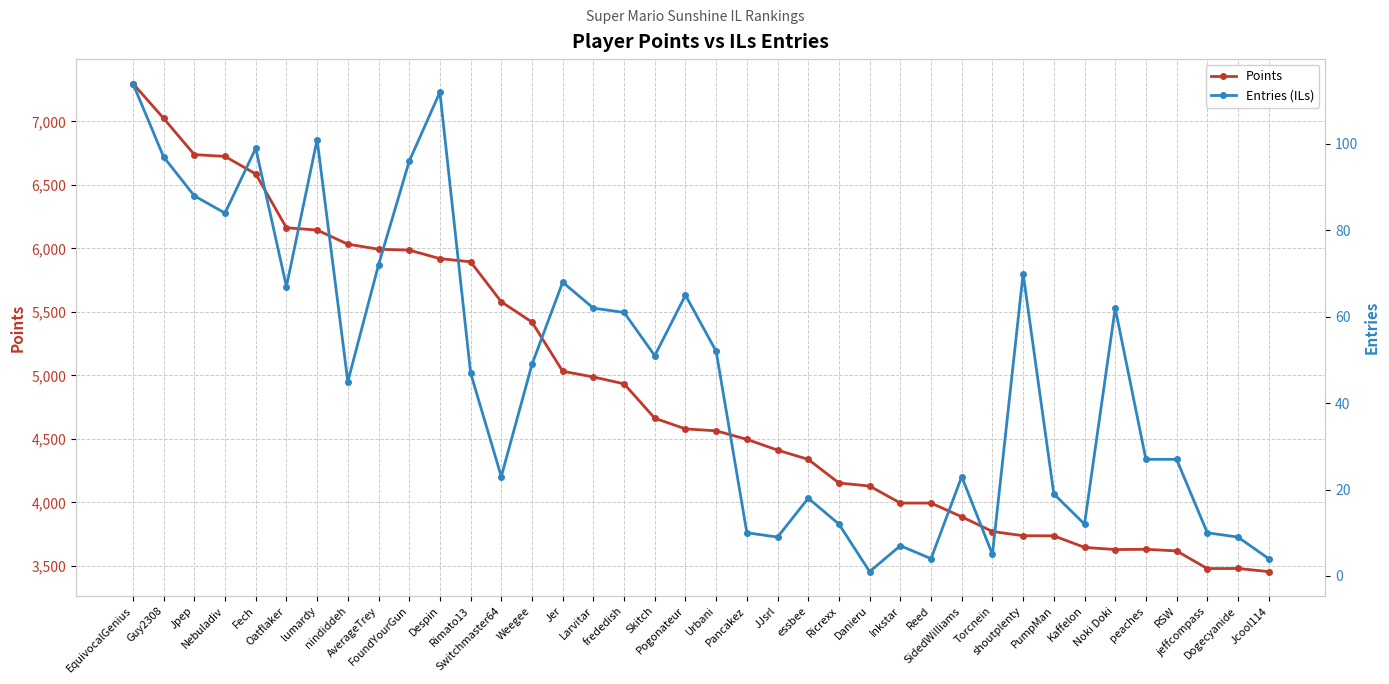

List the series in order of their overall mean, lowest first.

Entries (ILs), Points